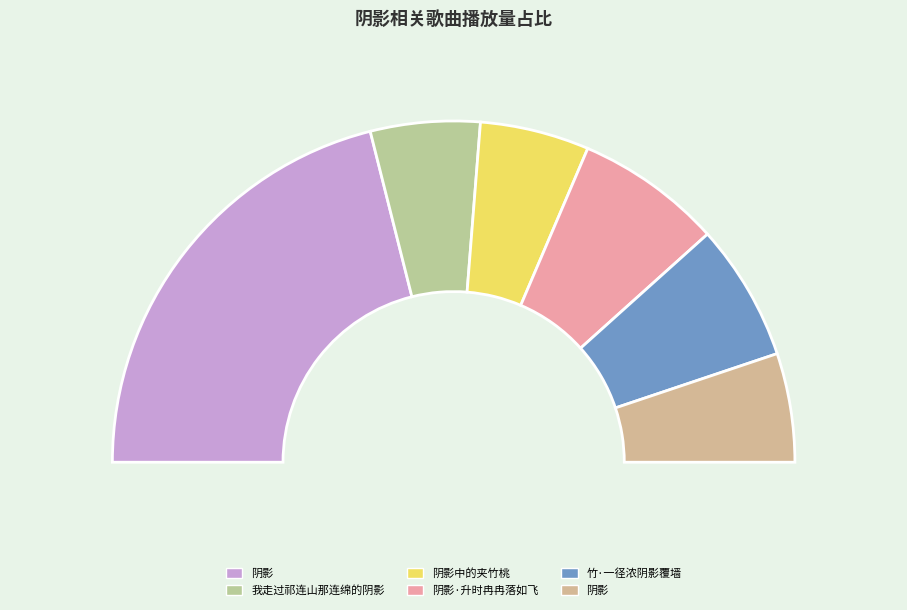

The 竹·一径浓阴影覆墙 slice represents 13% of the pie. True or false?

True